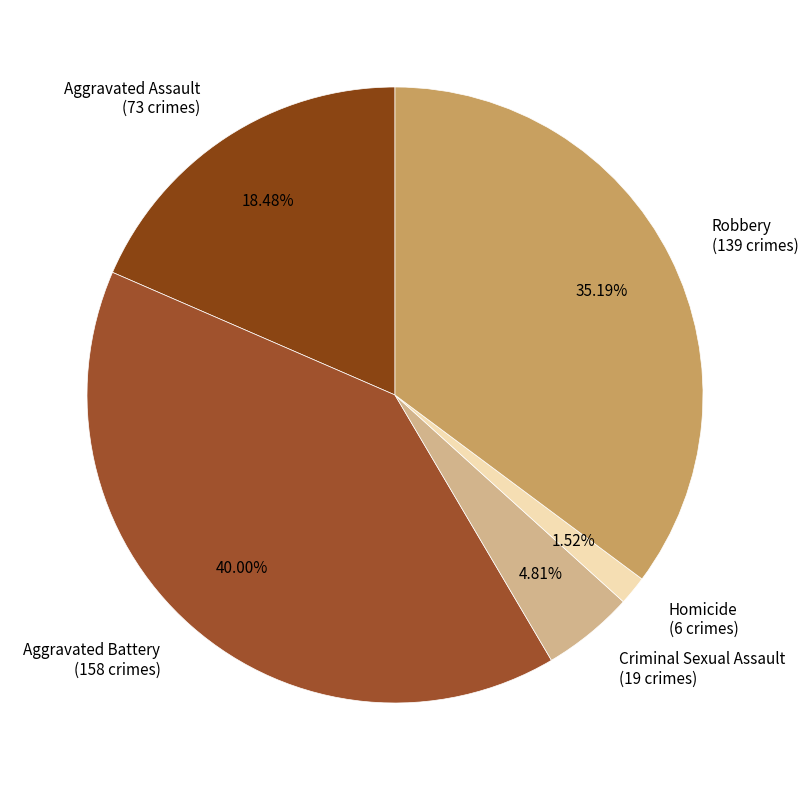

Is it true that Aggravated Assault is 18% of the pie?

True